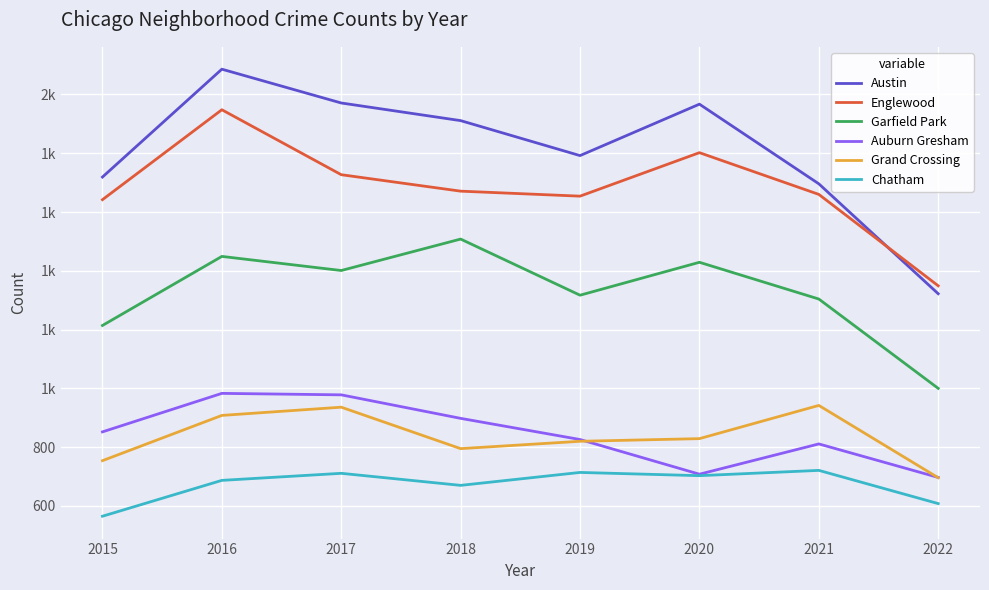

What are all the series names shown in the legend?

Austin, Englewood, Garfield Park, Auburn Gresham, Grand Crossing, Chatham